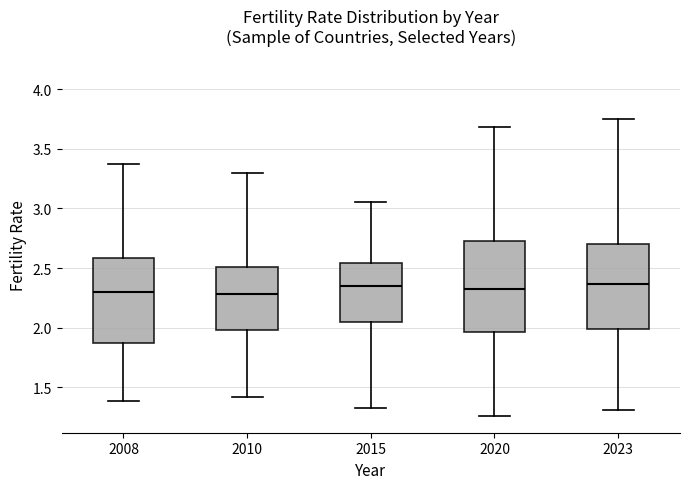

Reading left to right, read every box against the y-axis: the position of its median line, the range the box covers, and the ends of its whiskers. The values are not printed on the chart, so give them approximately, as read against the axis.

2008: median 2.30, box 1.90 to 2.60, whiskers 1.40 to 3.35
2010: median 2.30, box 2.00 to 2.50, whiskers 1.40 to 3.30
2015: median 2.35, box 2.05 to 2.55, whiskers 1.35 to 3.05
2020: median 2.30, box 1.95 to 2.75, whiskers 1.25 to 3.70
2023: median 2.35, box 2.00 to 2.70, whiskers 1.30 to 3.75